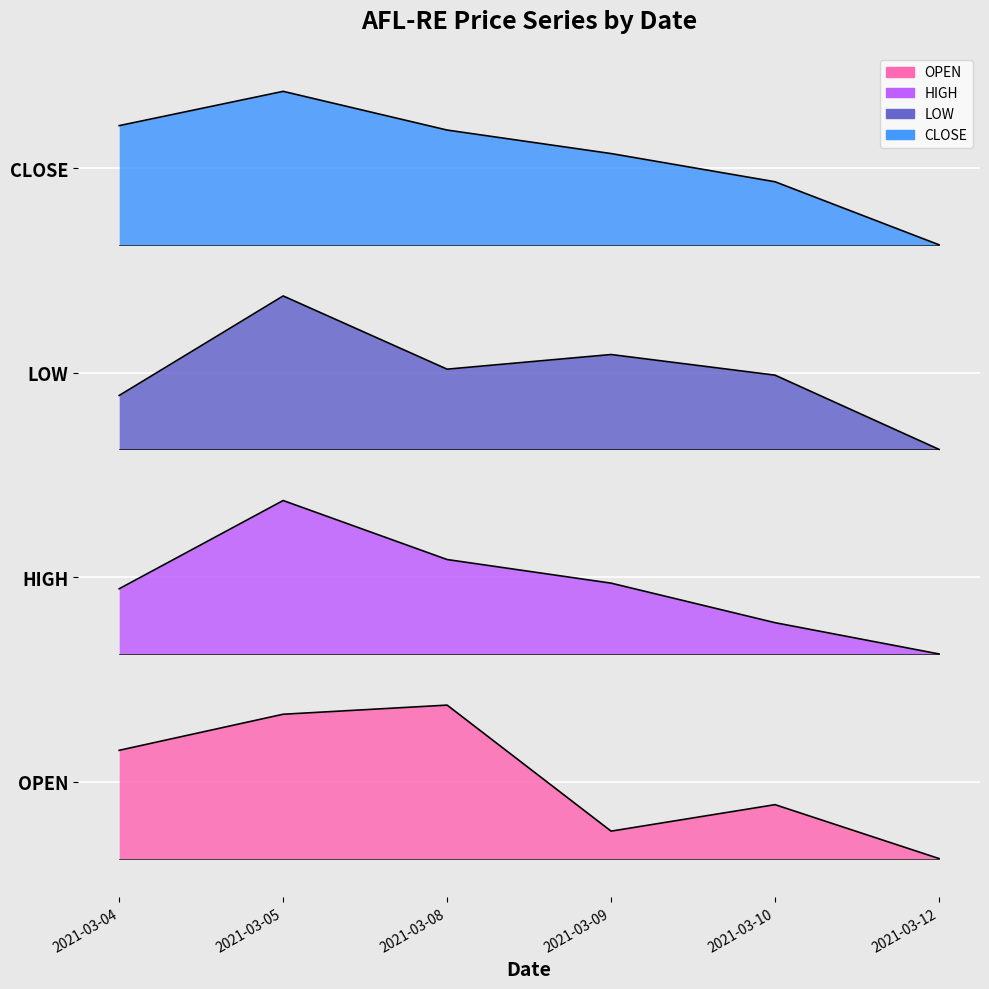

List the labels in order of OPEN value, smallest first.

2021-03-12, 2021-03-09, 2021-03-10, 2021-03-04, 2021-03-05, 2021-03-08